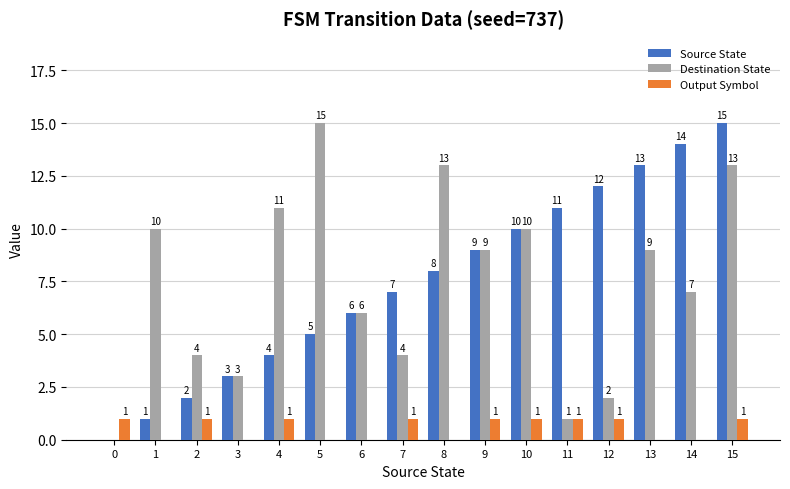

What is the greatest value displayed?

15